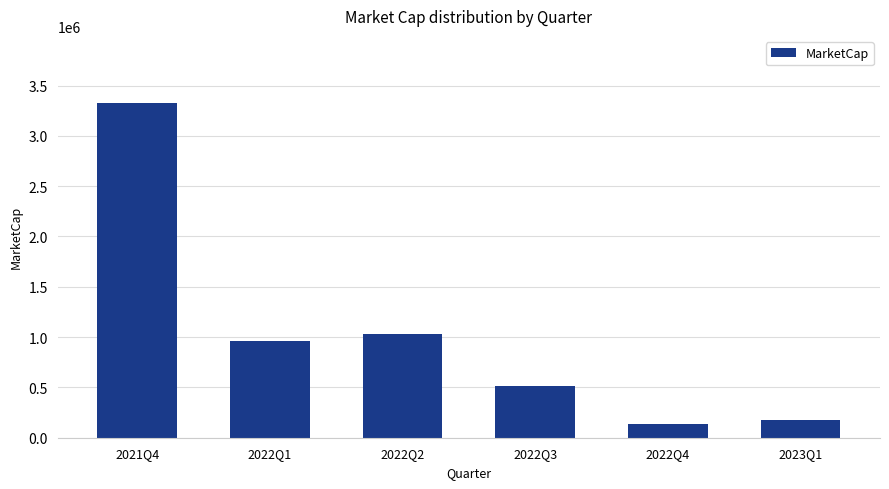

What is the greatest value displayed?

3328100.0